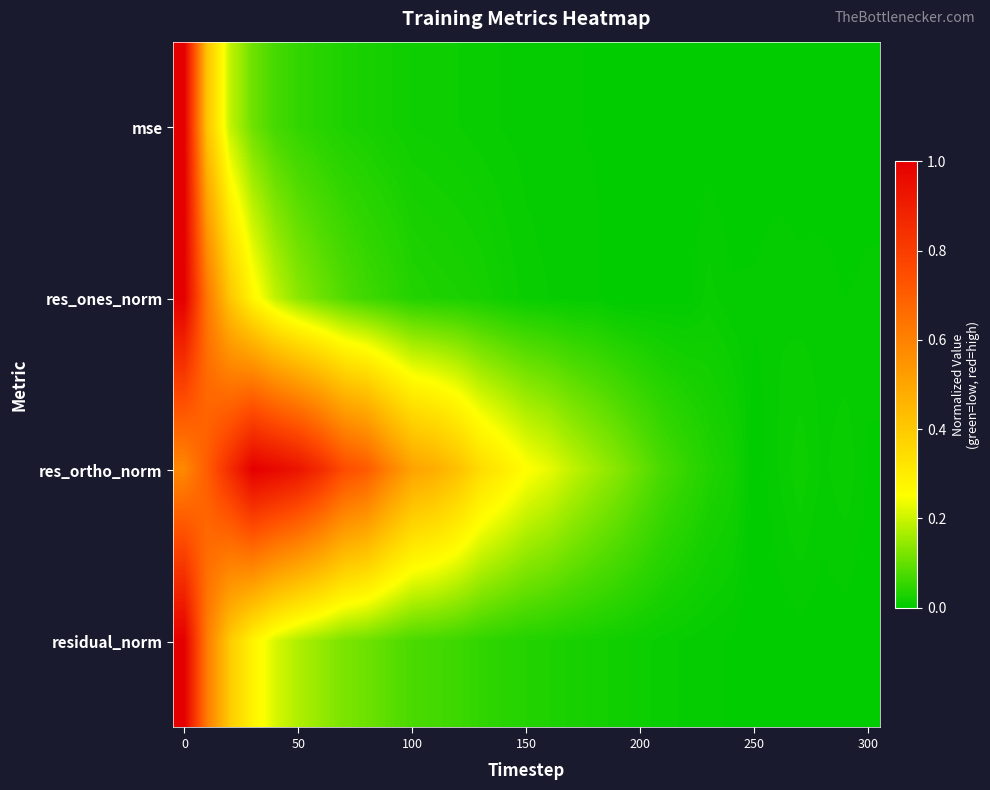

Count the number of categories in the chart.

31